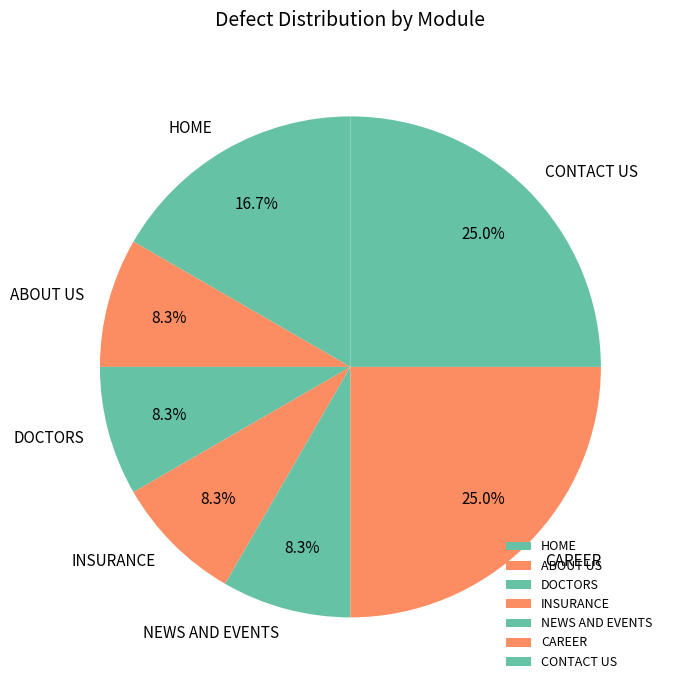

True or false: CONTACT US accounts for 34% of the total.

False